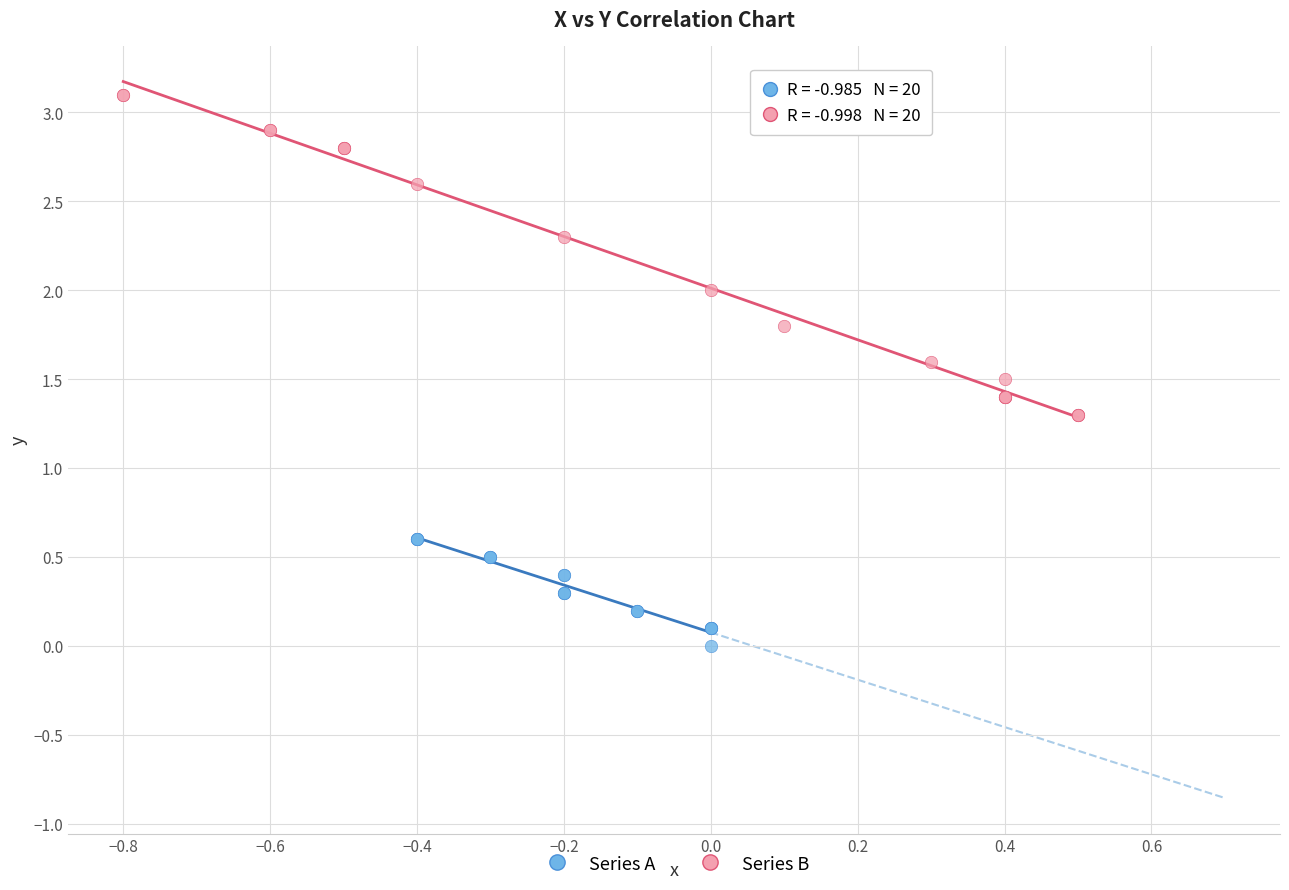

Which series contains the lowest Y value?

Series A